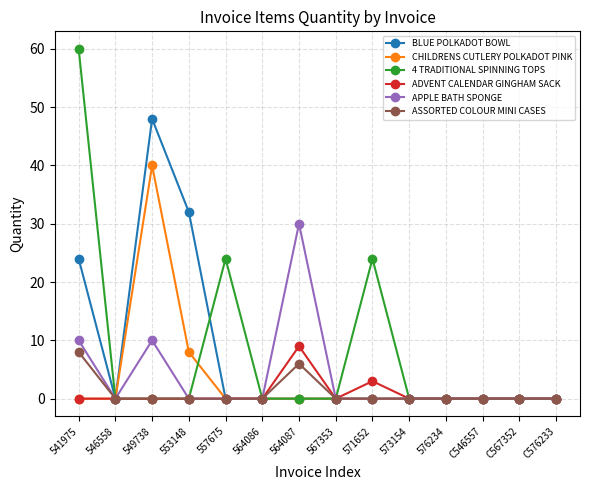

Does the chart display data point markers on the line(s)?

Yes